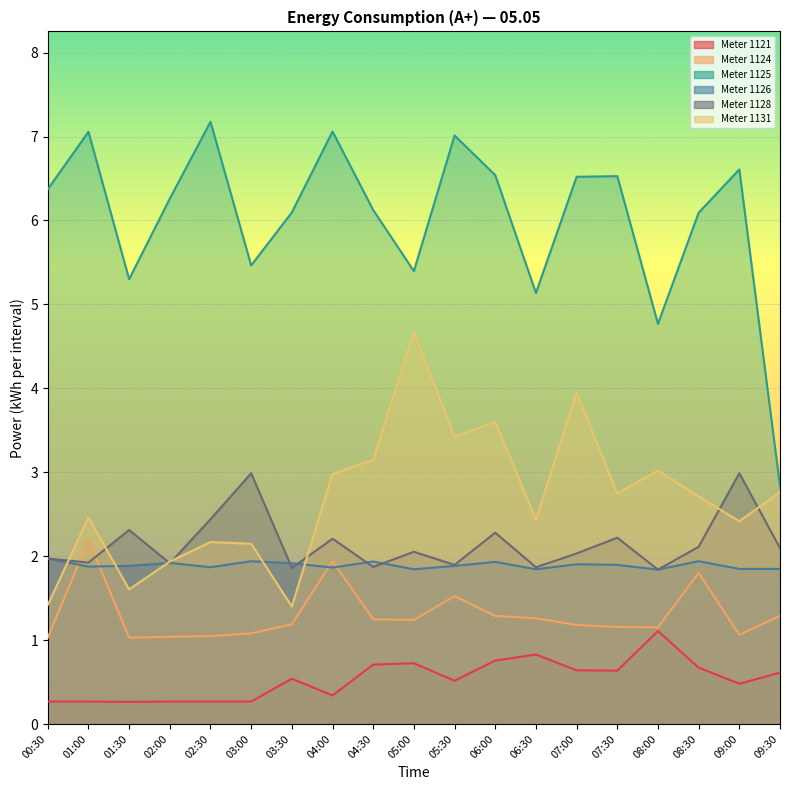

The 1131 series shows 3.9 at 07:00. True or false?

True